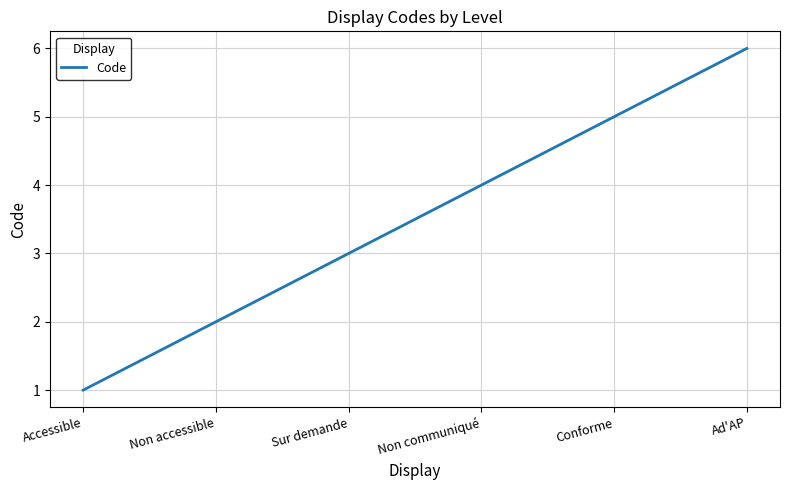

Count the number of data series in this chart.

1